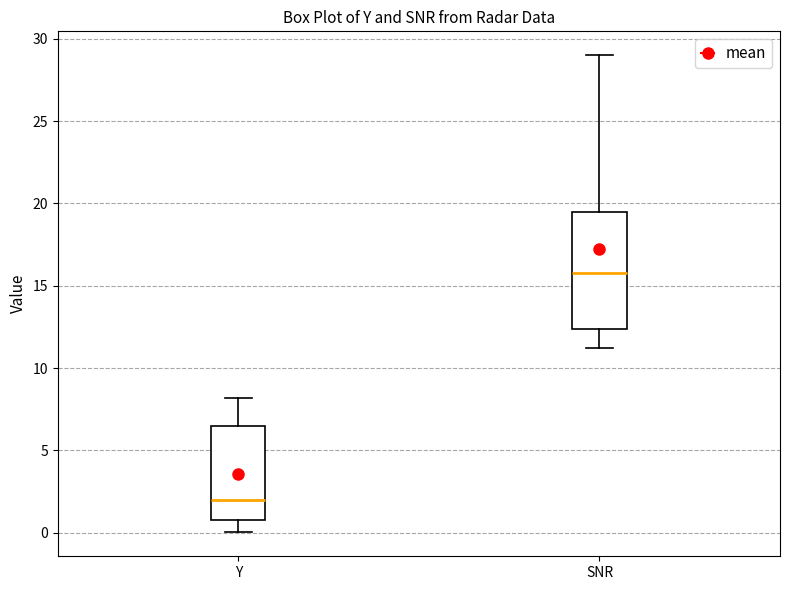

Reading left to right, read every box against the y-axis: the position of its median line, the range the box covers, and the ends of its whiskers. The values are not printed on the chart, so give them approximately, as read against the axis.

Y: median 2.0, box 1.0 to 6.5, whiskers 0.0 to 8.0
SNR: median 16.0, box 12.5 to 19.5, whiskers 11.0 to 29.0